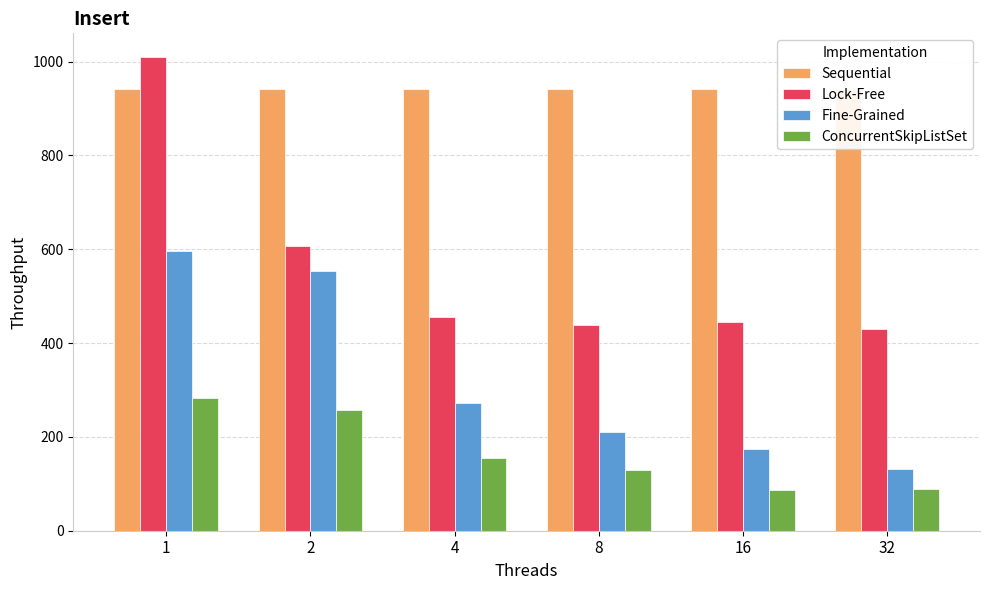

Which category has the lowest value across all series?

16